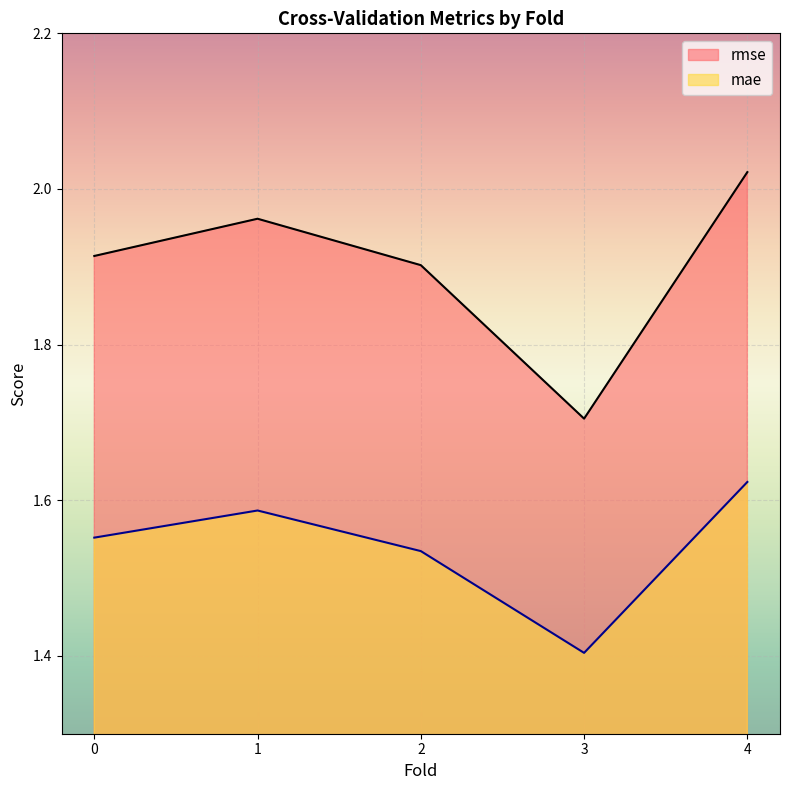

Which series has the largest range (max minus min)?

rmse